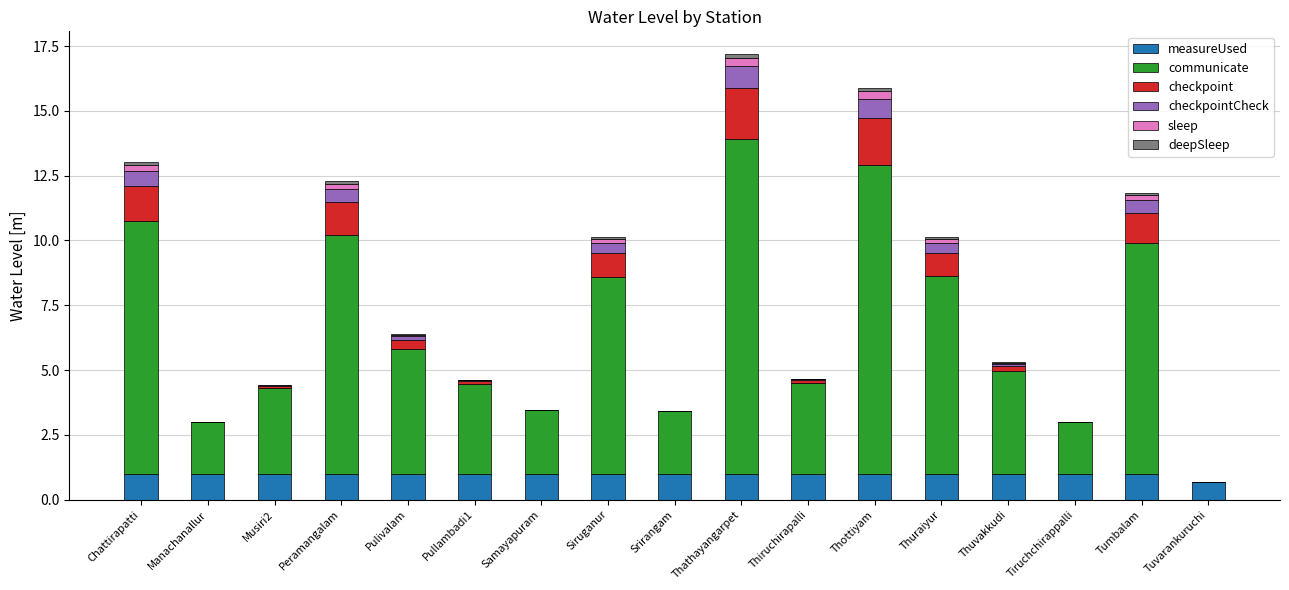

What is the maximum value for measureUsed?

1.0